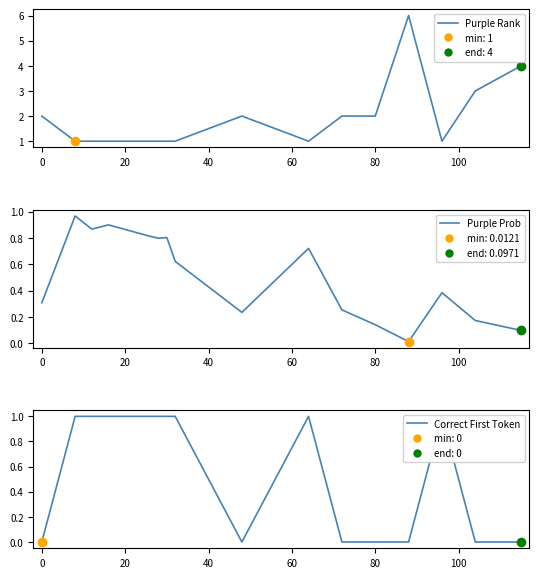

At how many categories does at least one series exceed 4?

1